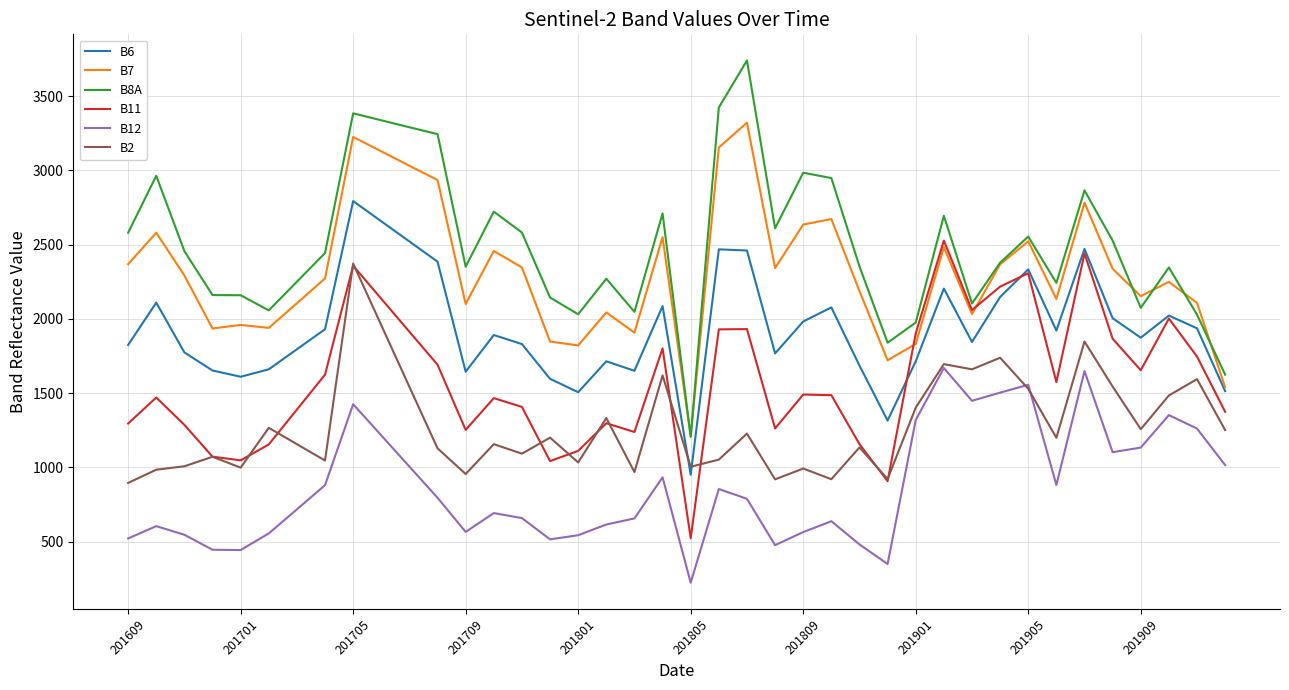

Which series has the largest range (max minus min)?

B8A